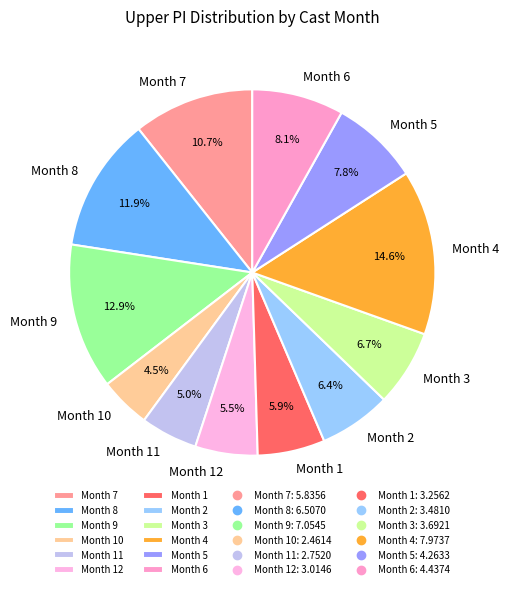

Do Month 9 and Month 1 together represent more than half of the pie?

No